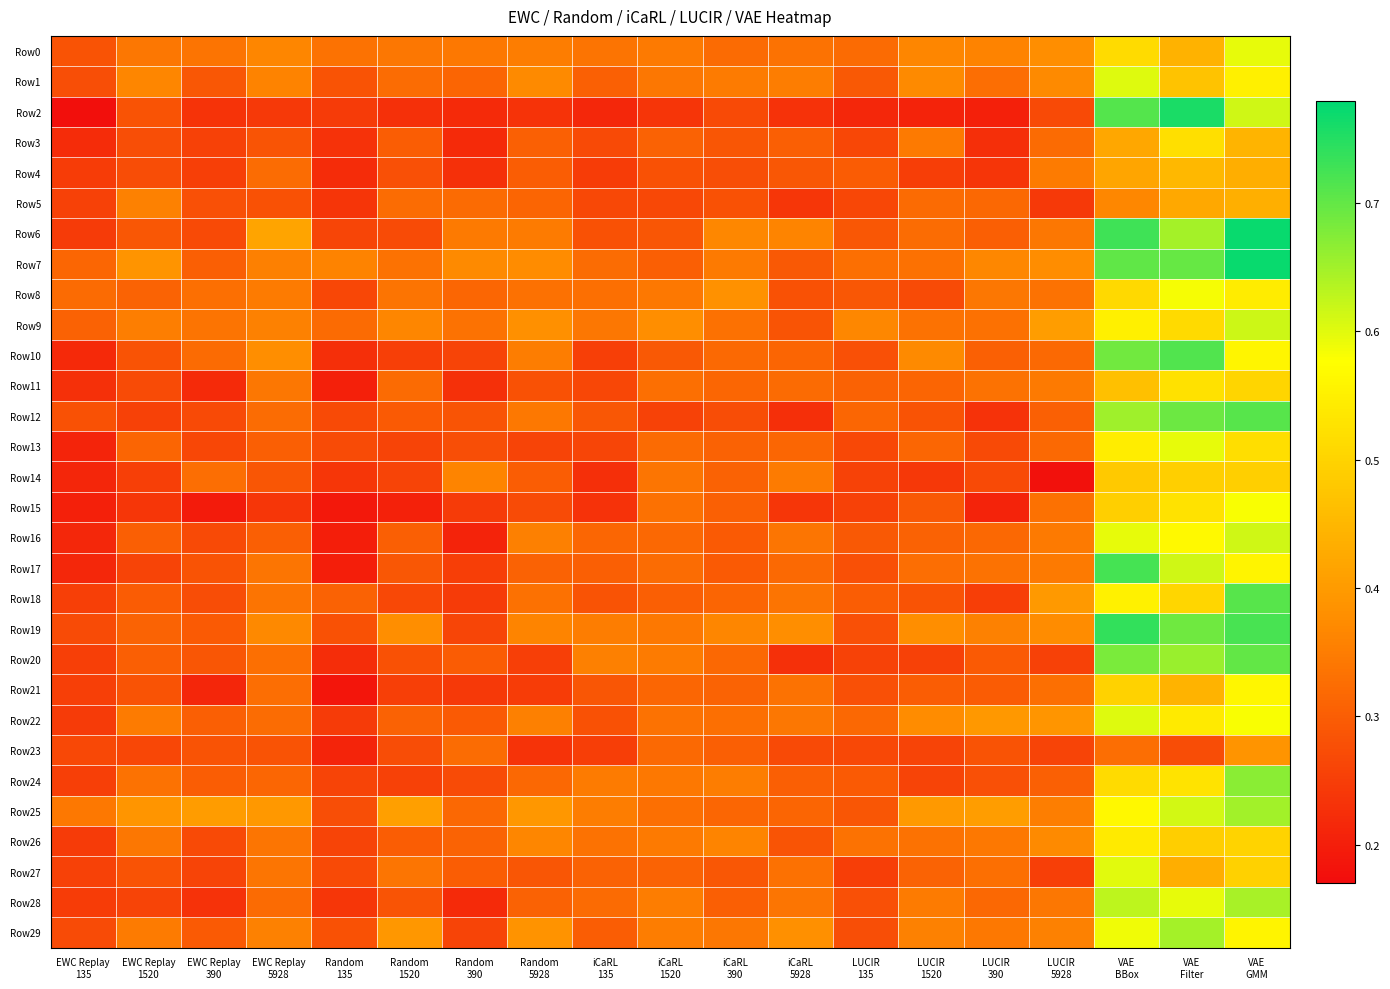

At how many categories does at least one series exceed 0?

19